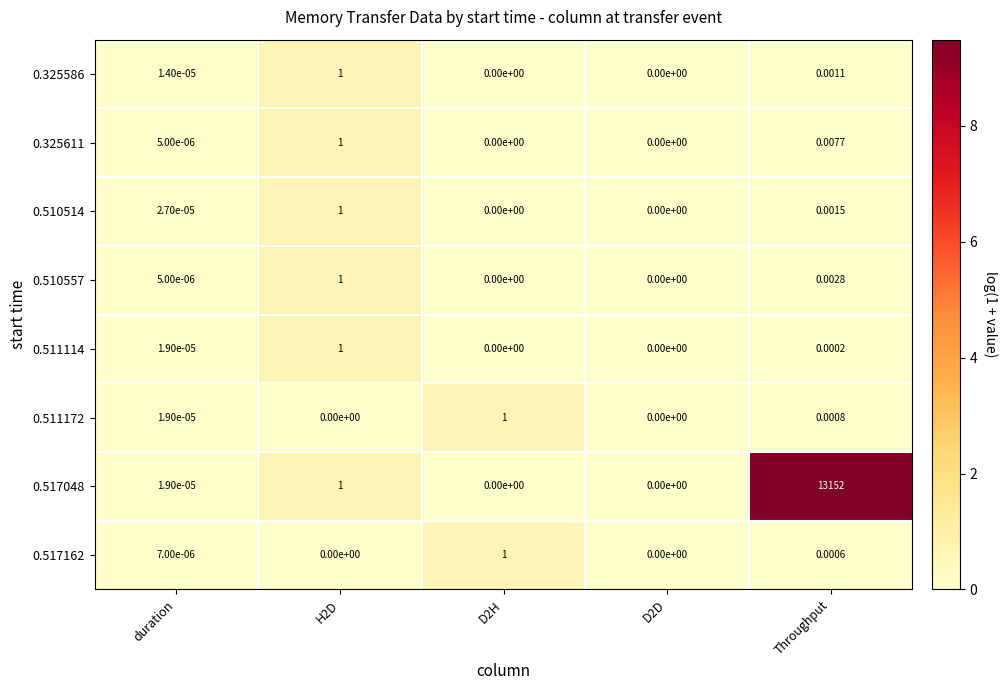

How many series are shown in this chart?

8